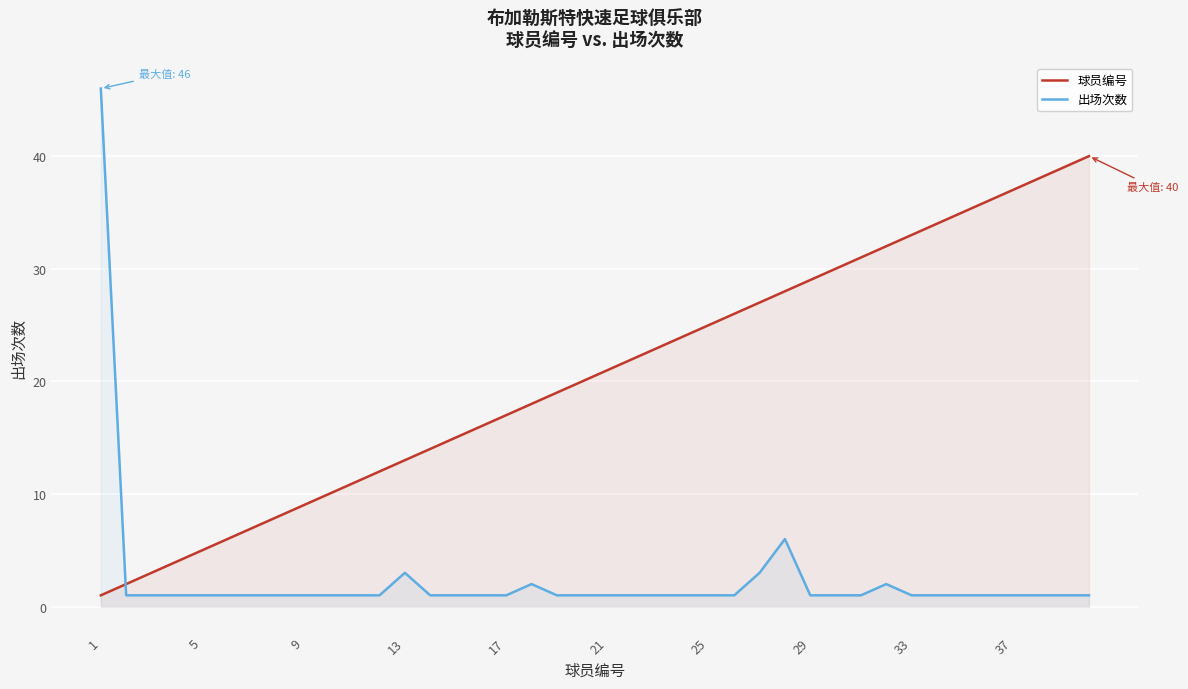

Which series has the widest spread of values?

出场次数